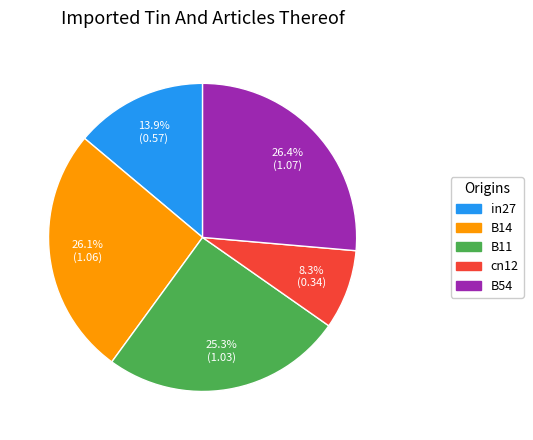

Which slice is the smallest?

cn12